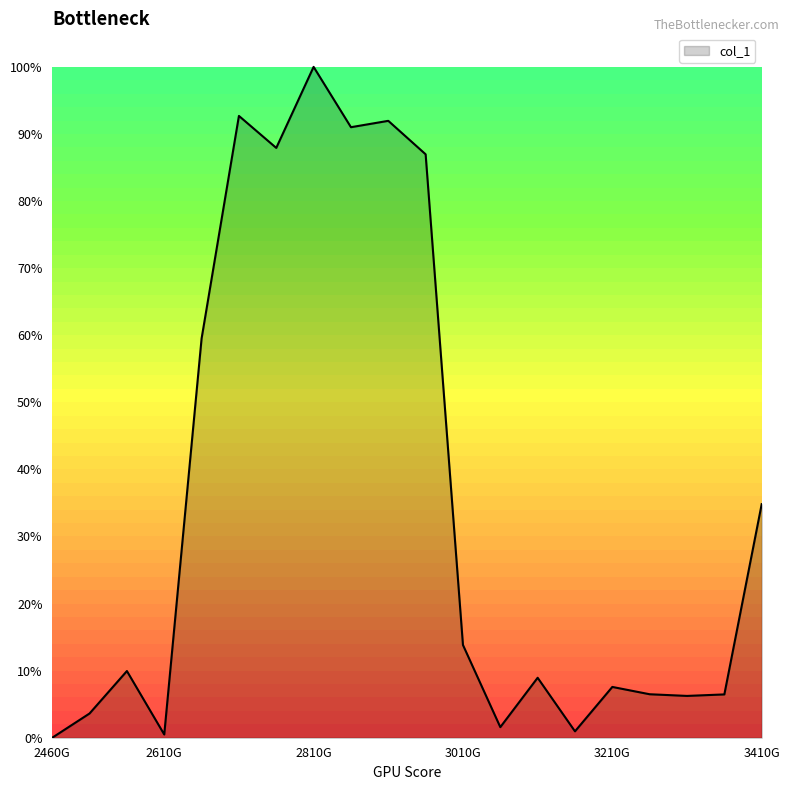

How many interior local valleys (lower than both neighbors) does the data have?

6